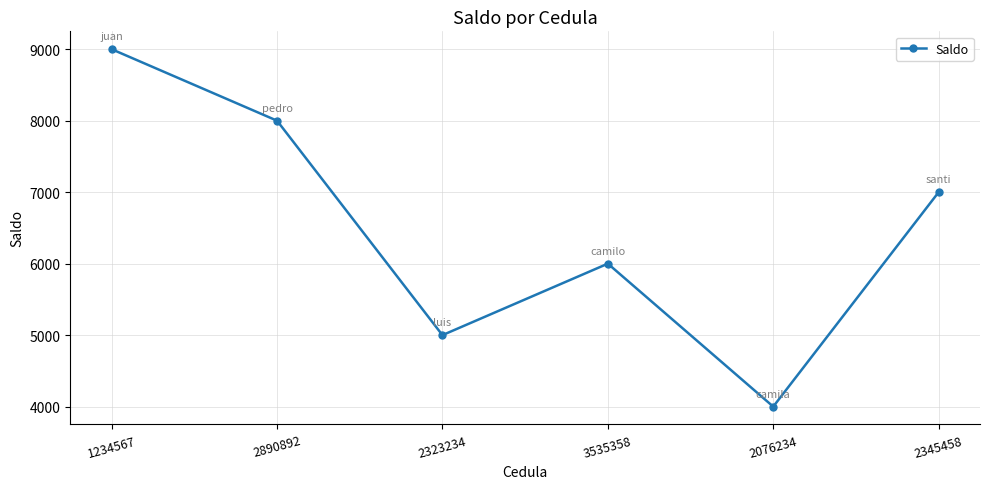

How many data points does each series have?

6